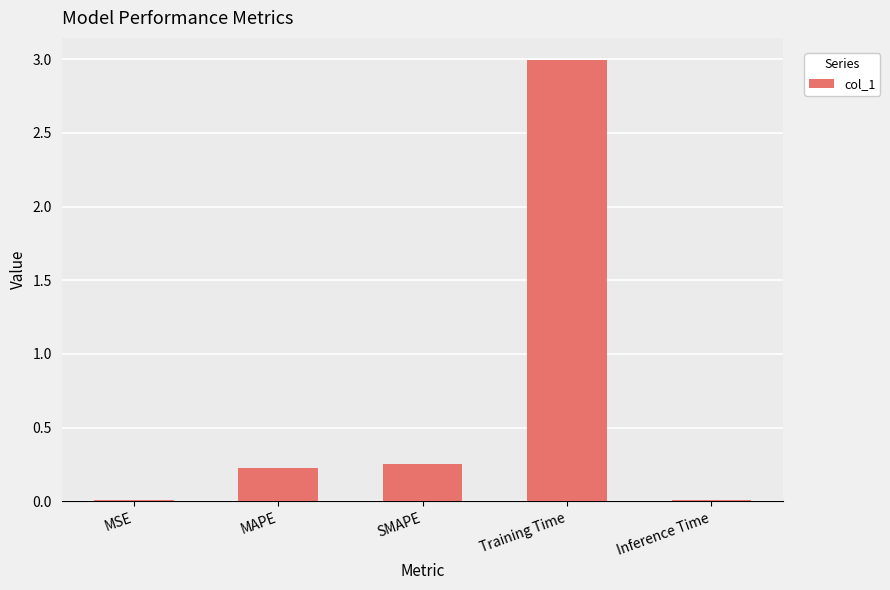

At which category does the chart reach its peak across all series?

Training Time